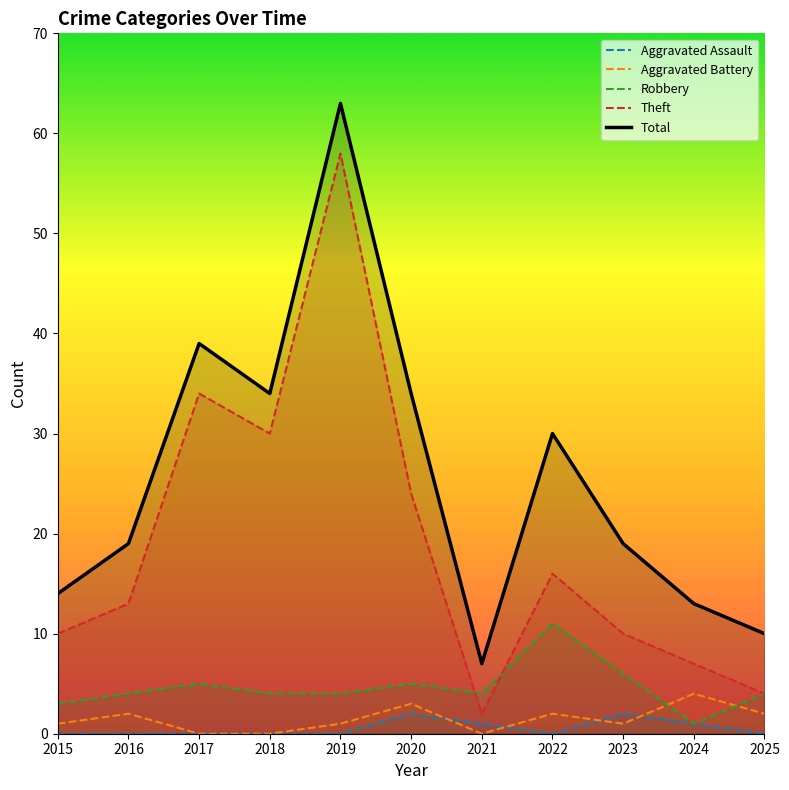

How many data points in Robbery are less than 4?

2